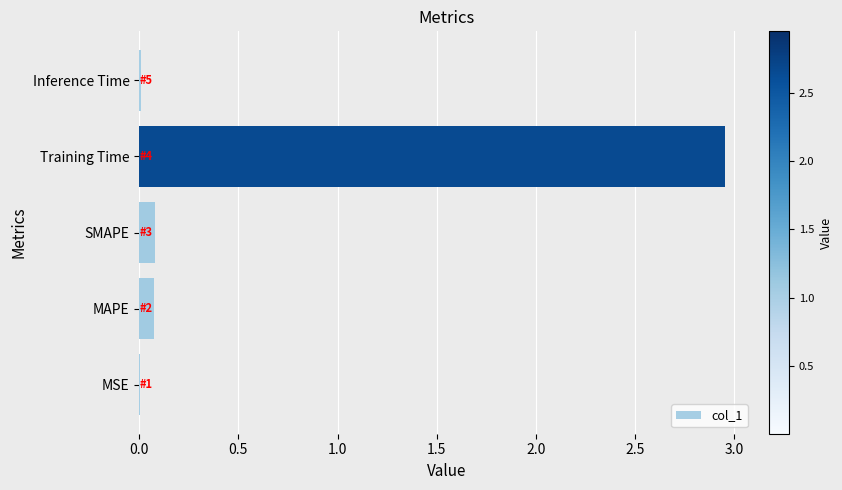

What is the sum of all values?

3.1